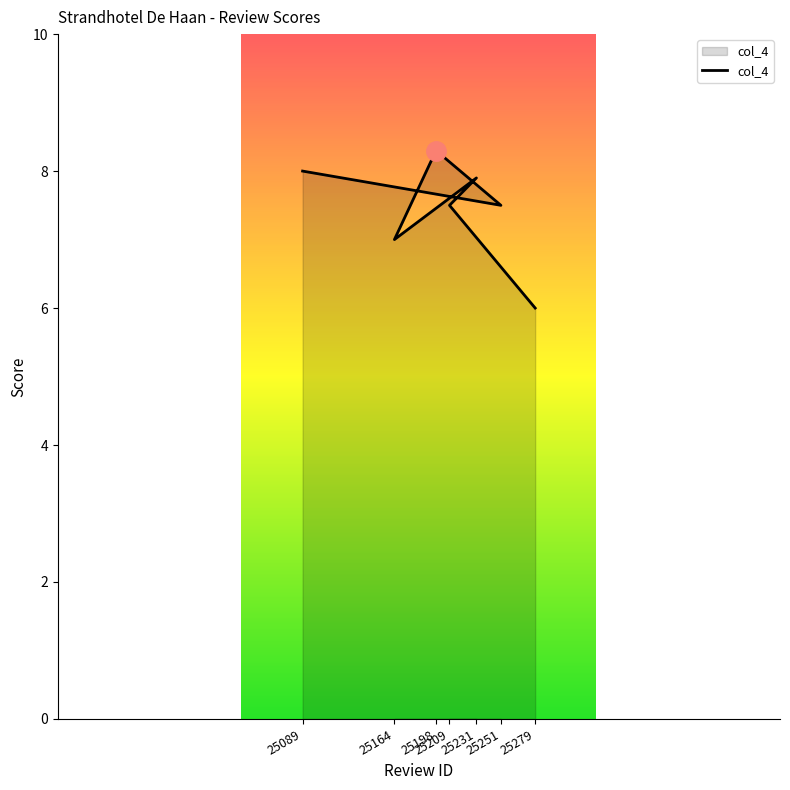

At which category does the chart reach its peak across all series?

25198